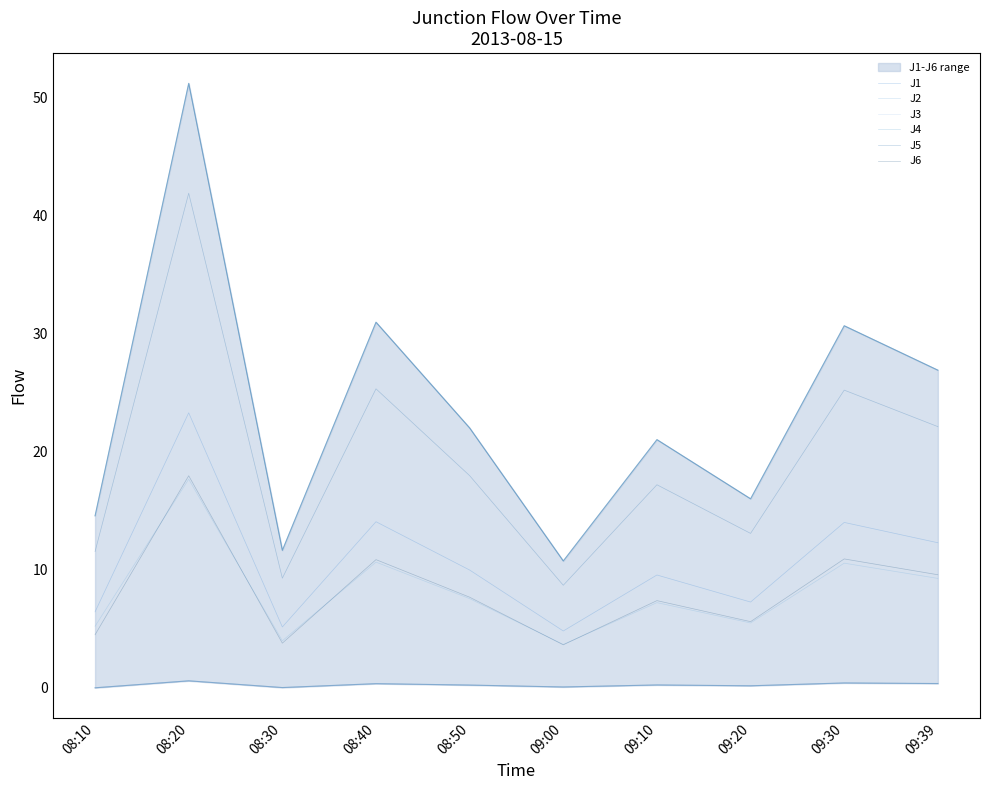

What is the value of the J5 point at the 2nd from the left?

41.9